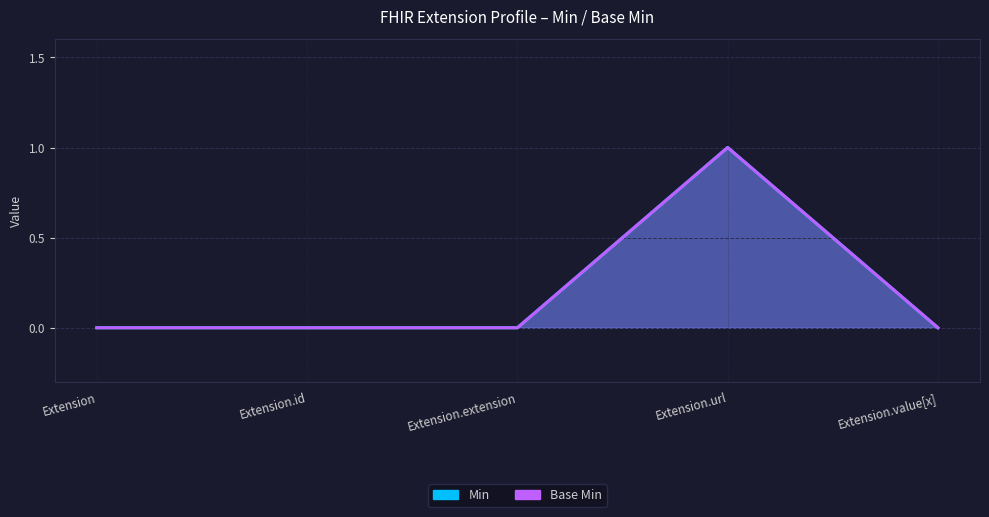

The Base Min series shows 0 at Extension.id. True or false?

False